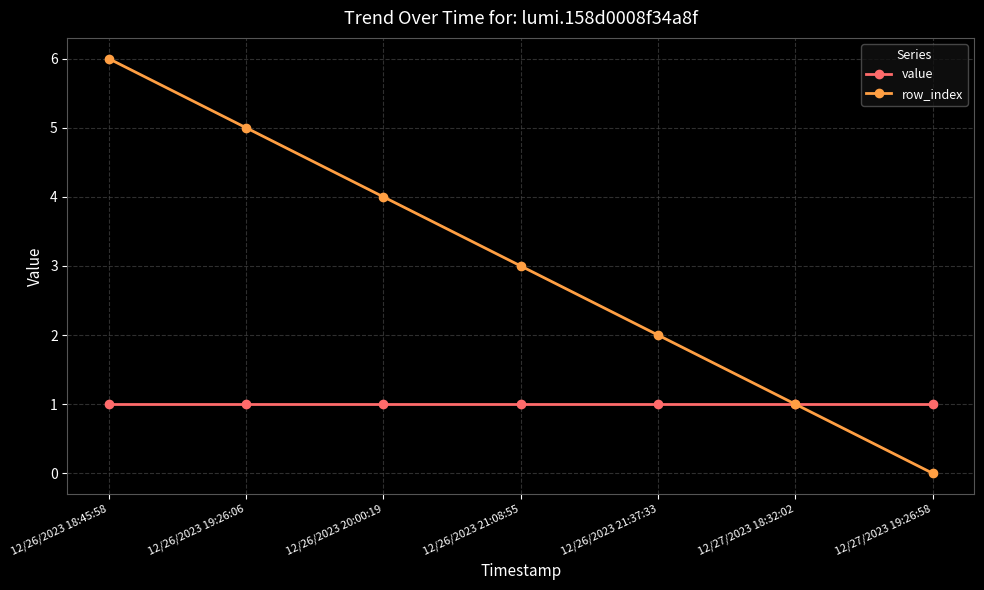

What is the spread (max minus min) of values at 12/27/2023 19:26:58?

1